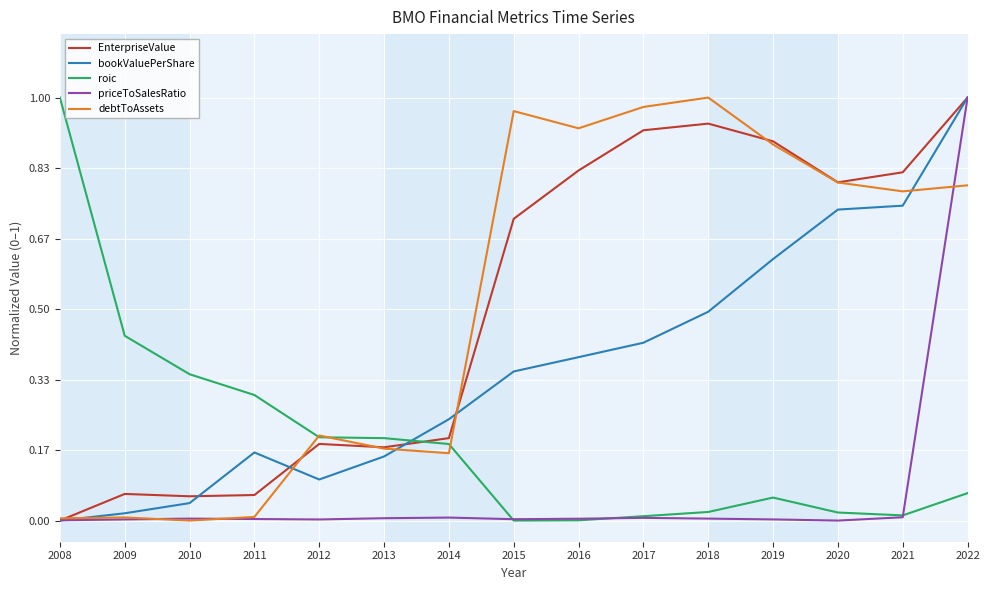

What are all the series names shown in the legend?

EnterpriseValue, bookValuePerShare, roic, priceToSalesRatio, debtToAssets